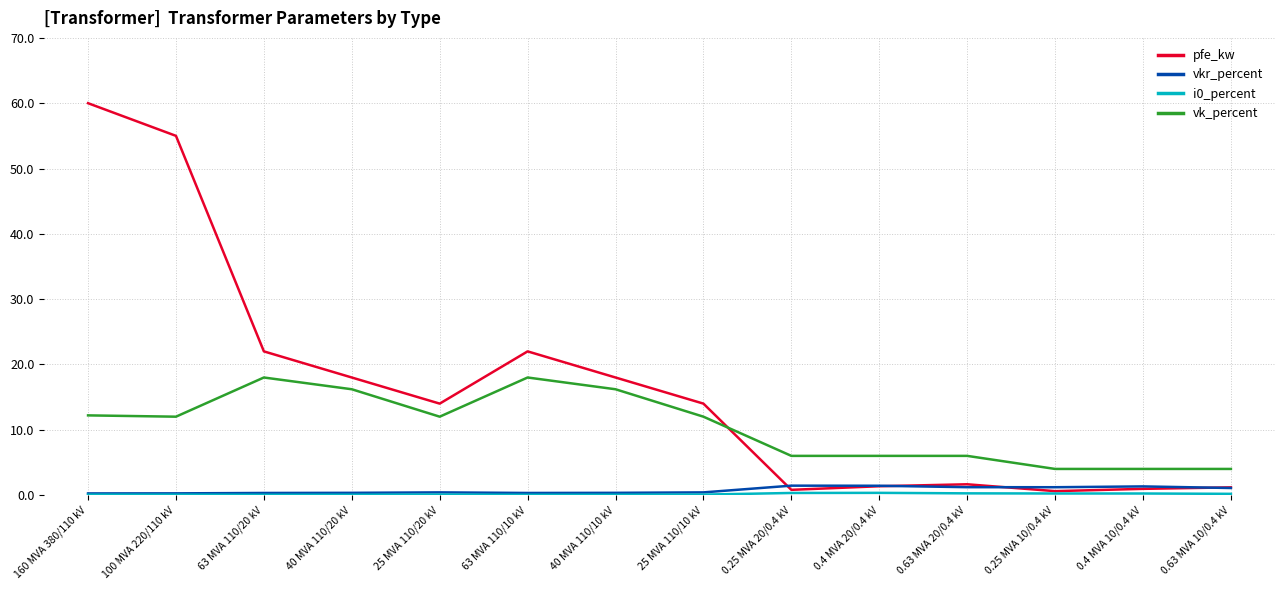

Where do pfe_kw and vkr_percent first cross each other?

25 MVA 110/10 kV and 0.25 MVA 20/0.4 kV